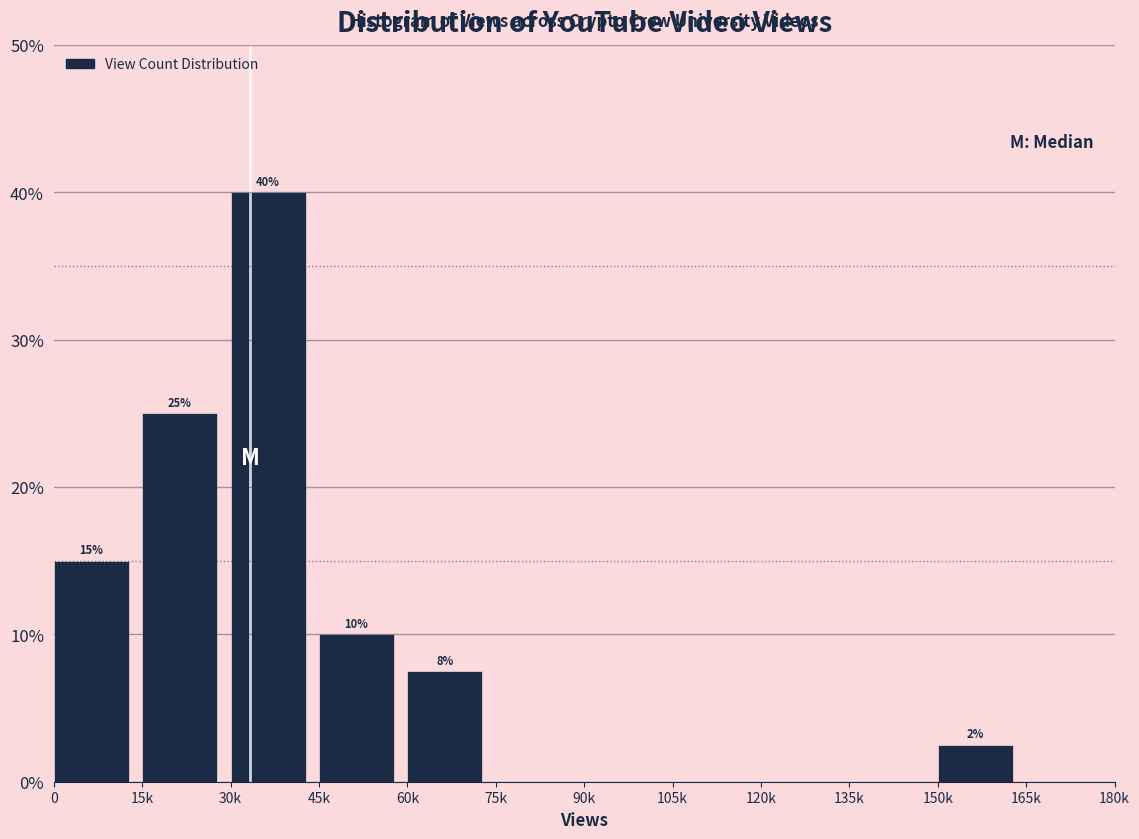

The value at 15k is 25.0. True or false?

True